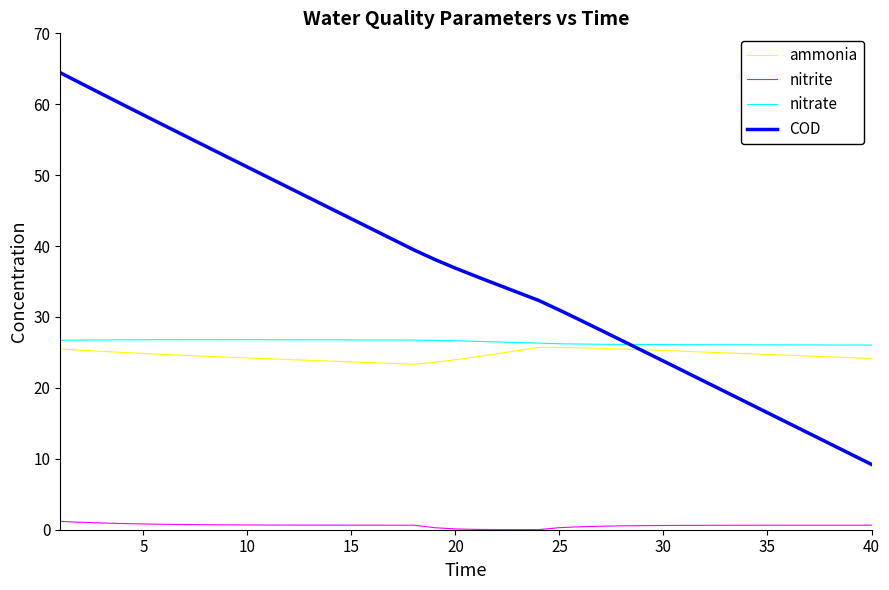

Which series has the largest total across all categories?

COD